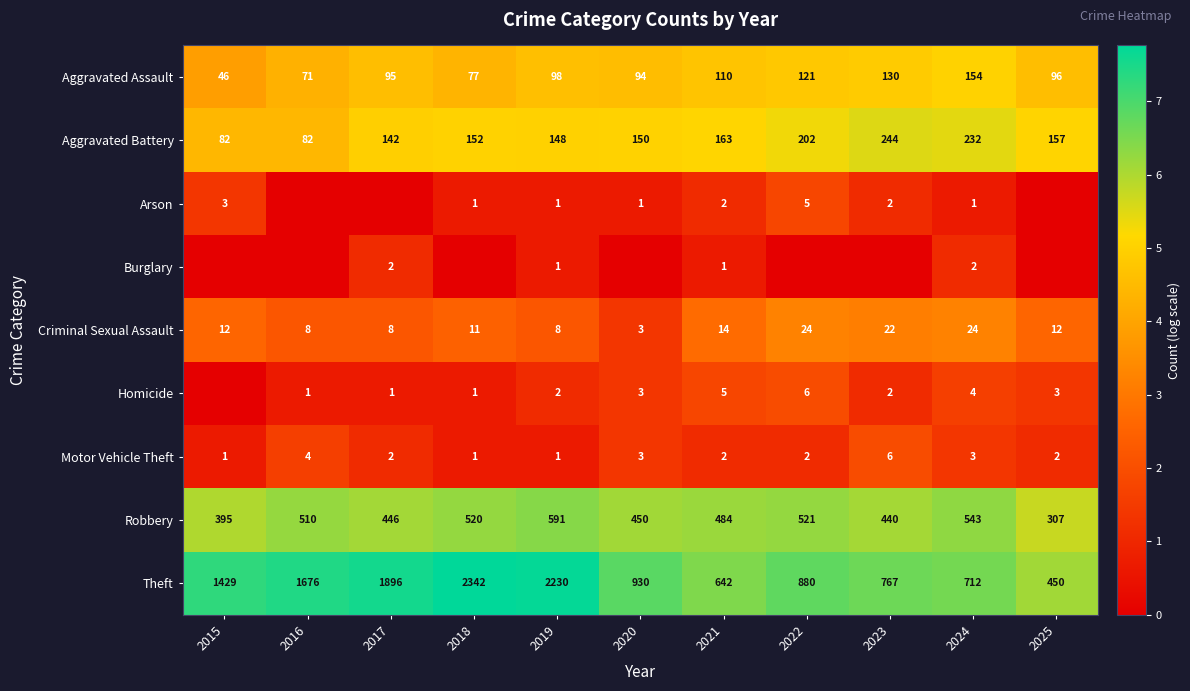

Rank the categories by Aggravated Assault value from lowest to highest.

2015, 2016, 2018, 2020, 2017, 2025, 2019, 2021, 2022, 2023, 2024